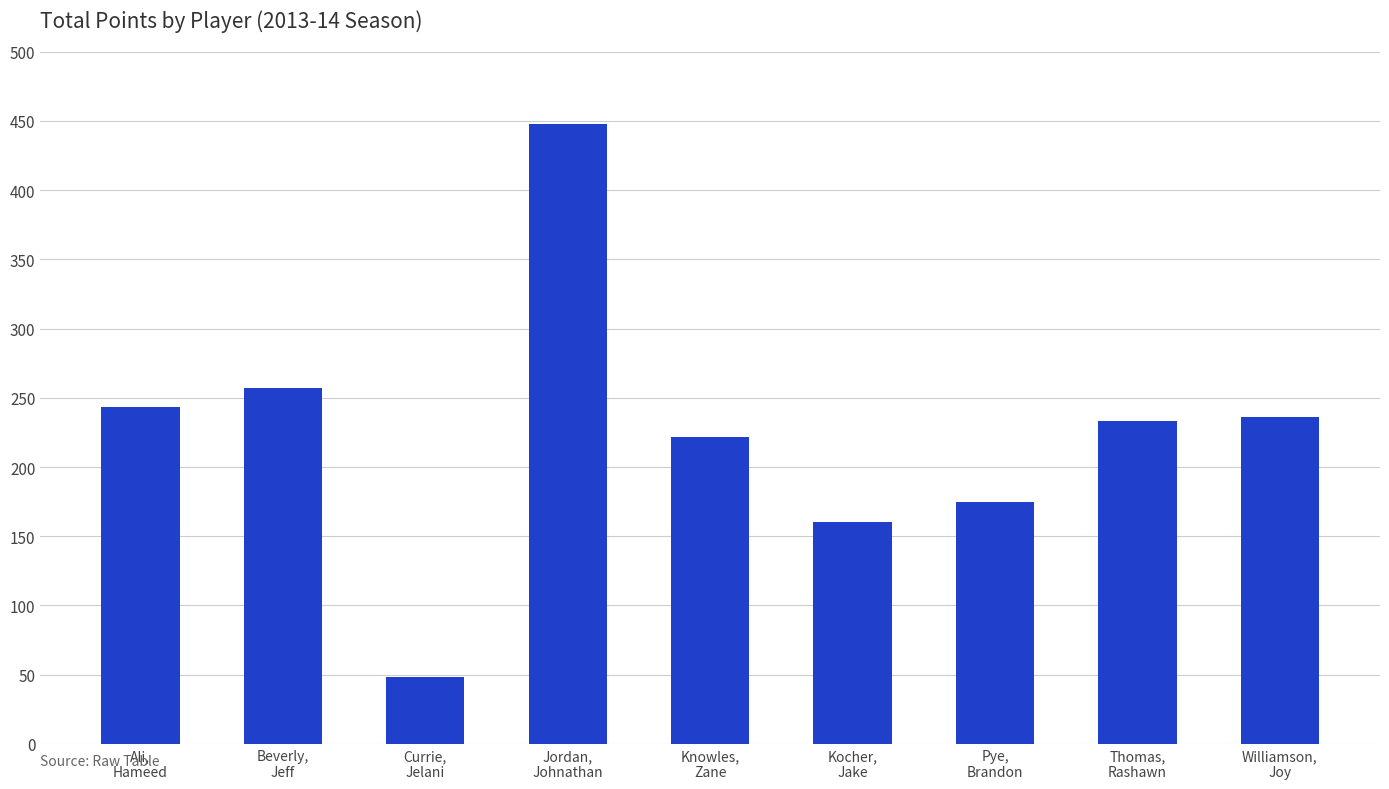

Is it true that the value at Knowles,
Zane is 60?

False